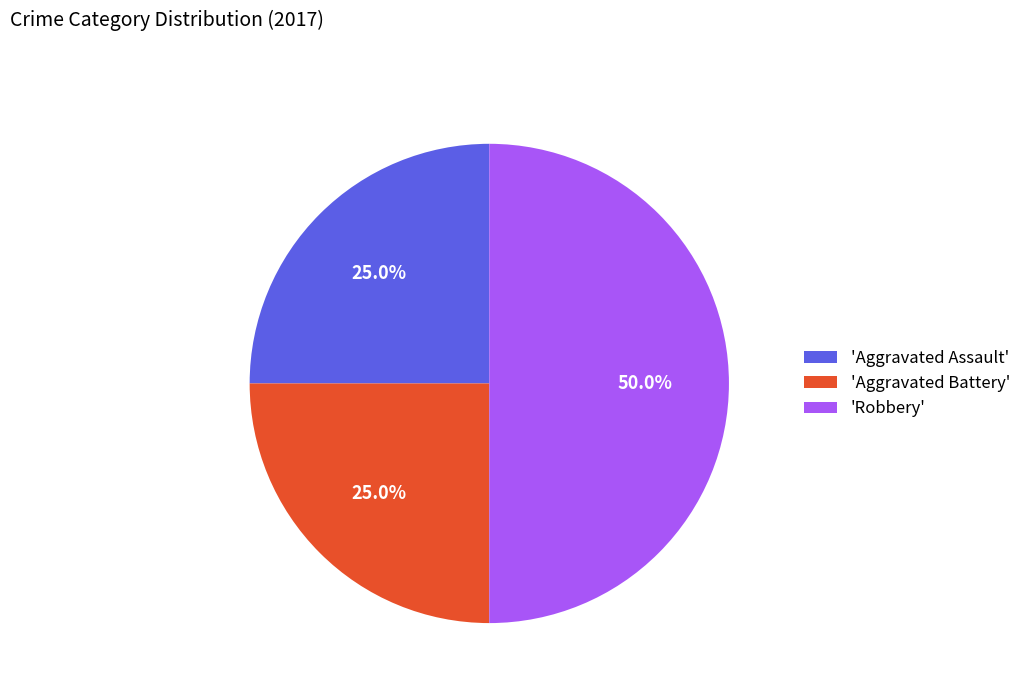

Does 'Aggravated Assault' account for over 50% of the chart?

No